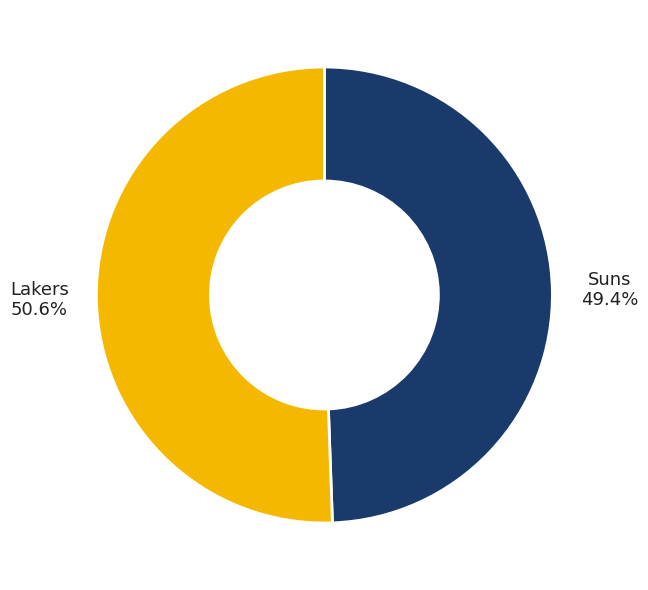

Does Suns account for over 50% of the chart?

No